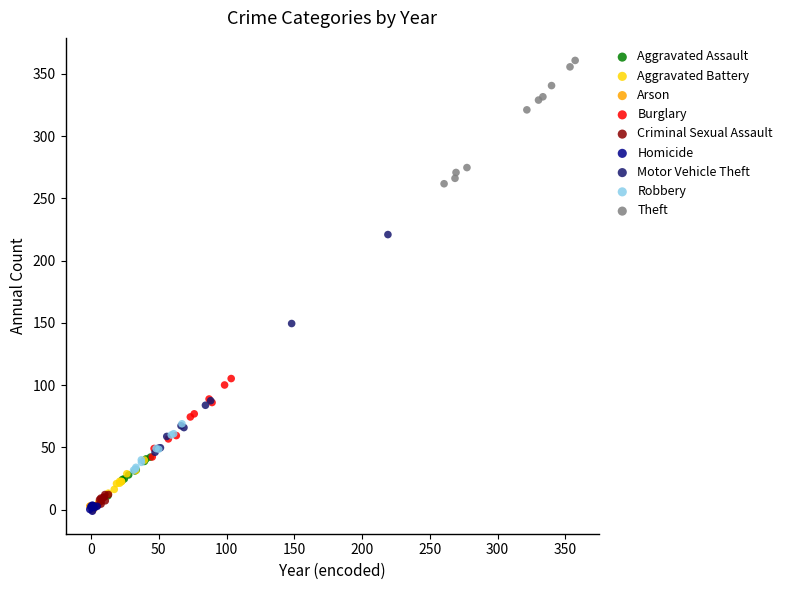

Which series reaches the maximum Y coordinate?

Theft